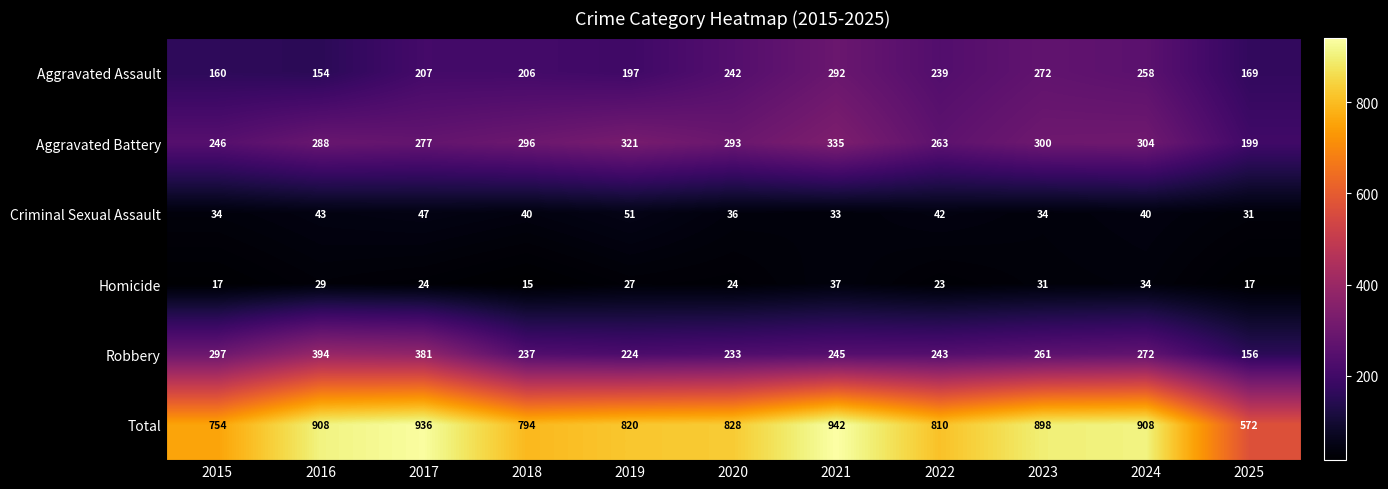

Which series has the largest total across all categories?

Total